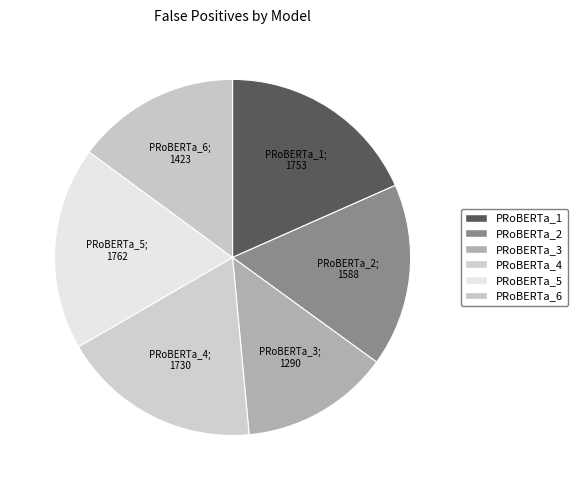

The PRoBERTa_1 slice represents 4% of the pie. True or false?

False